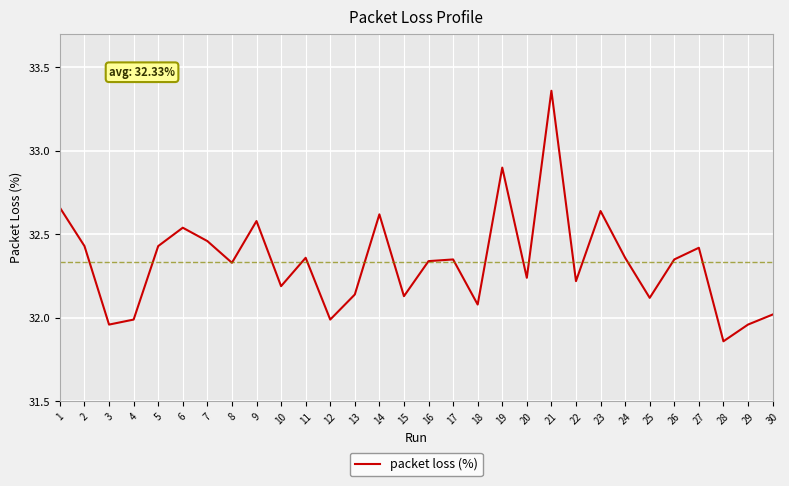

What is the ratio of the value at 18 to the value at 26?

1.0